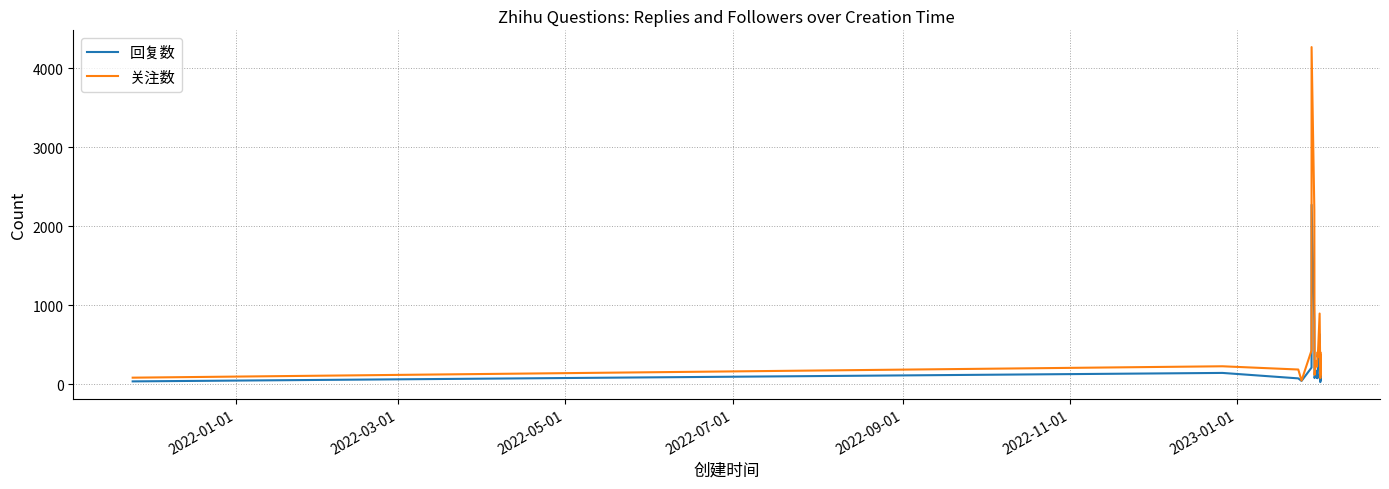

Which series has the largest total across all categories?

关注数